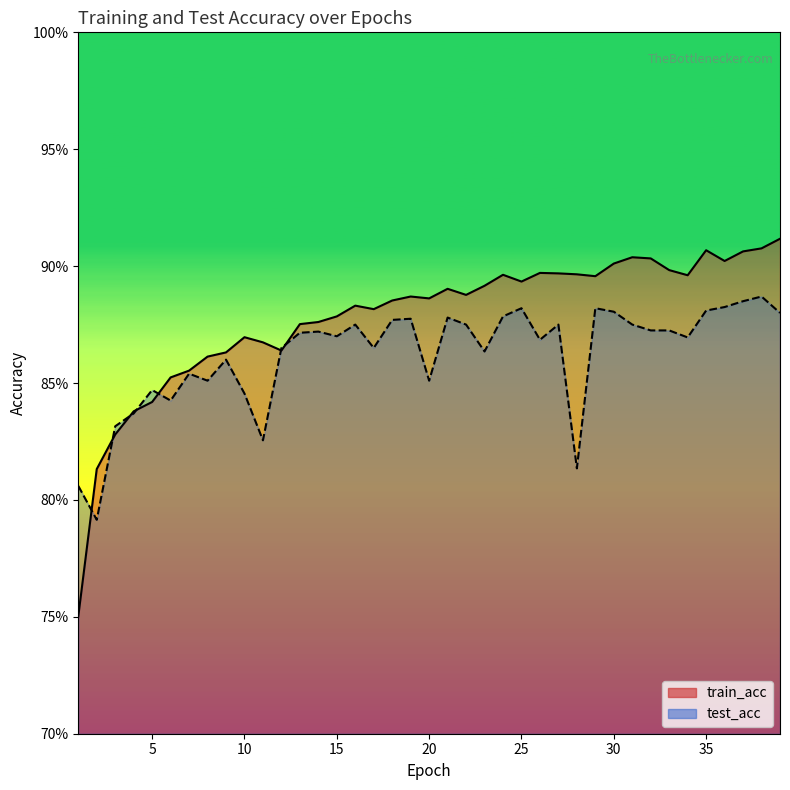

What are all the series names shown in the legend?

train_acc, test_acc